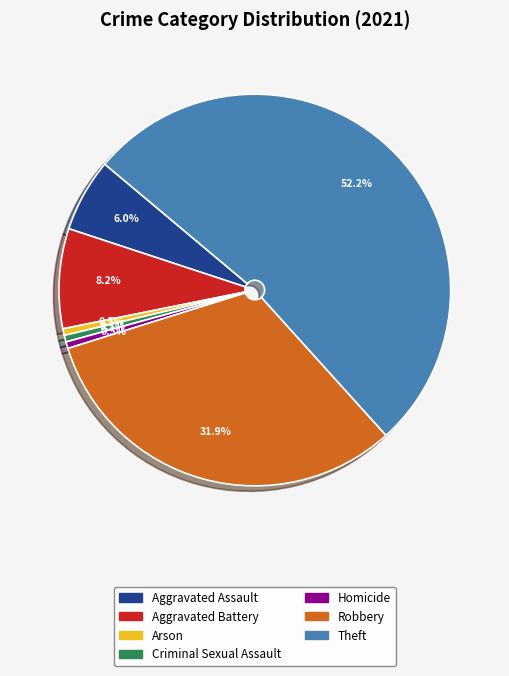

What is the largest slice in the pie chart?

Theft